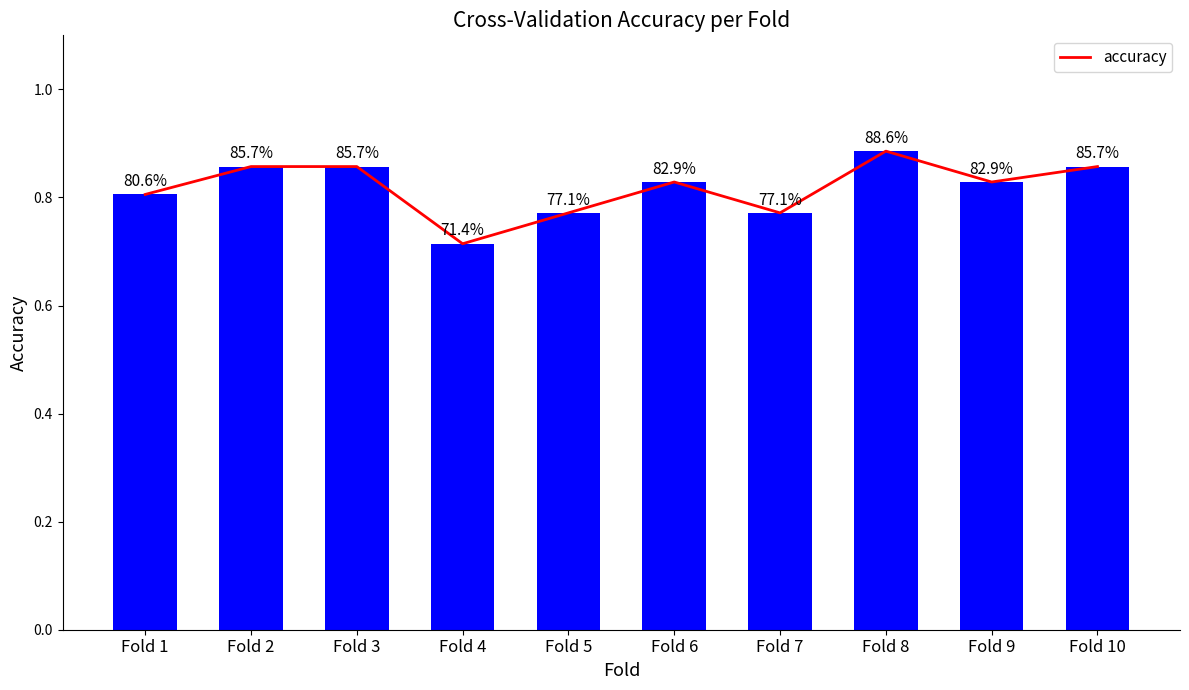

What is the value of the 5th bar from the left?

0.8